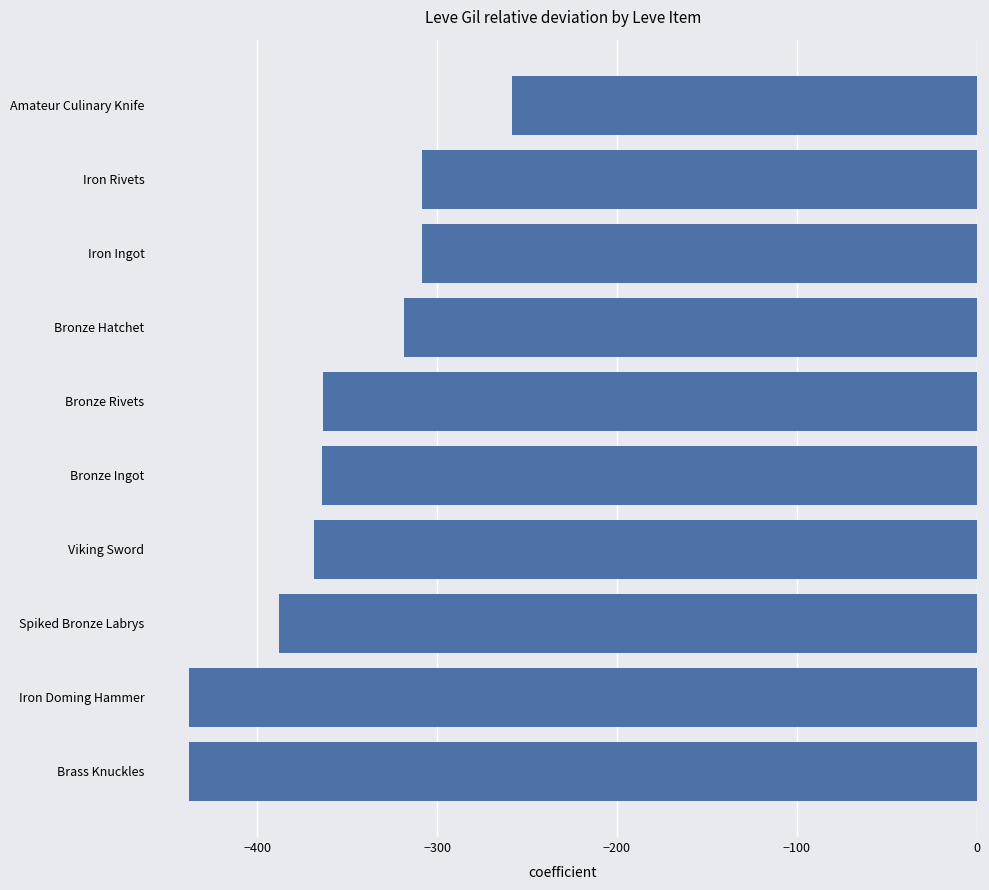

What is the maximum value shown in the chart?

-258.3